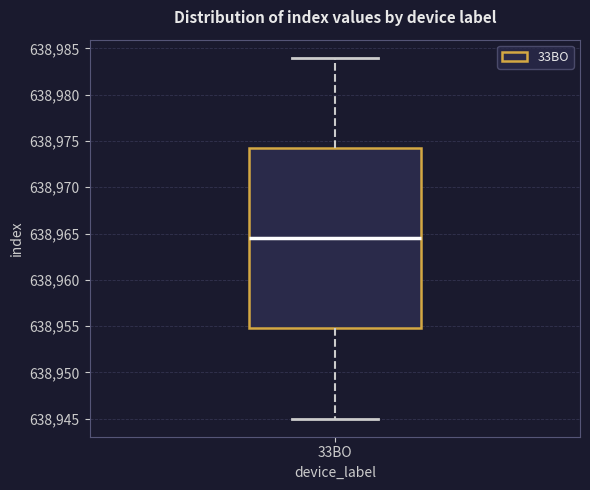

Read this box plot against the y-axis: the position of the median line, the range covered by the box, and the ends of both whiskers. The values are not printed on the chart, so give them approximately, as read against the axis.

median 638964.5, box 638955.0 to 638974.5, whiskers 638945.0 to 638984.0